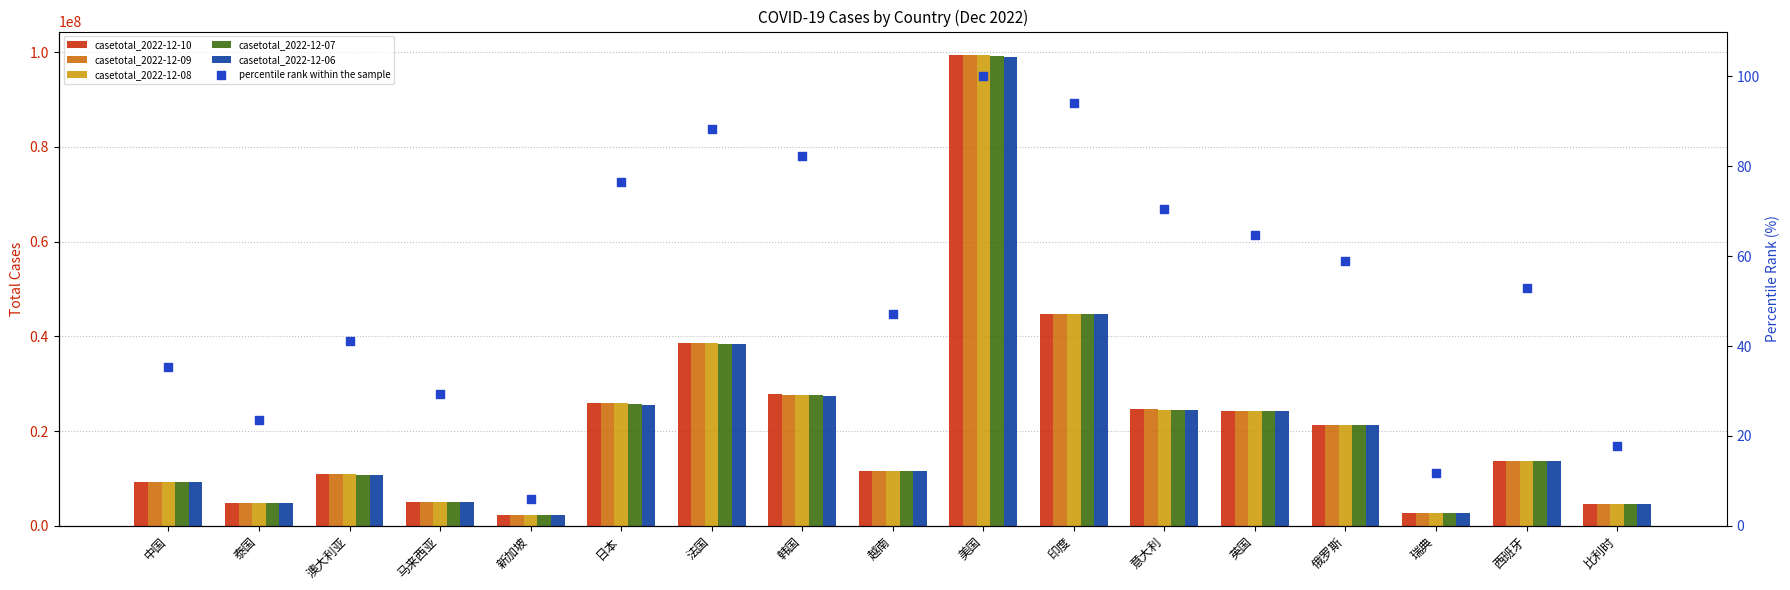

At how many categories does at least one series exceed 50585790?

1